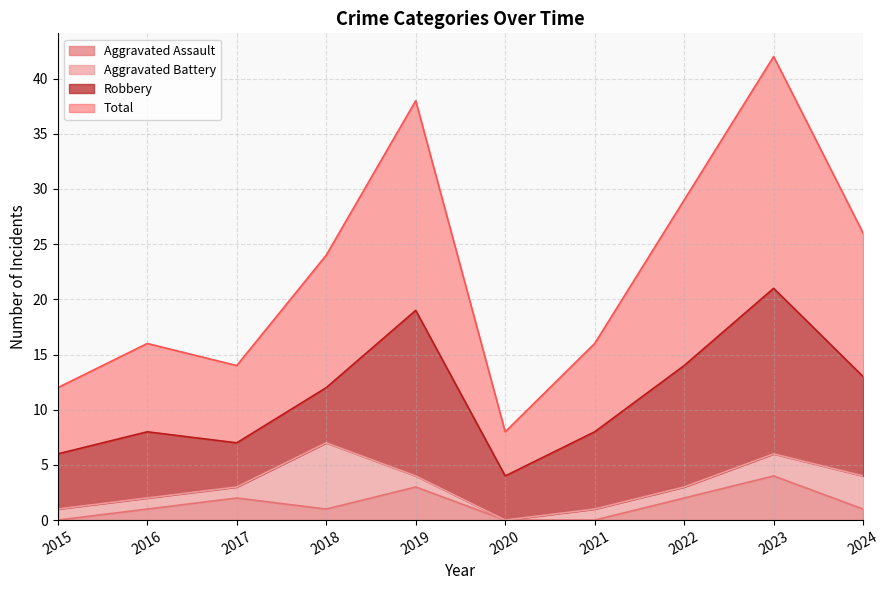

Which category has the highest value in the Aggravated Assault series?

2023